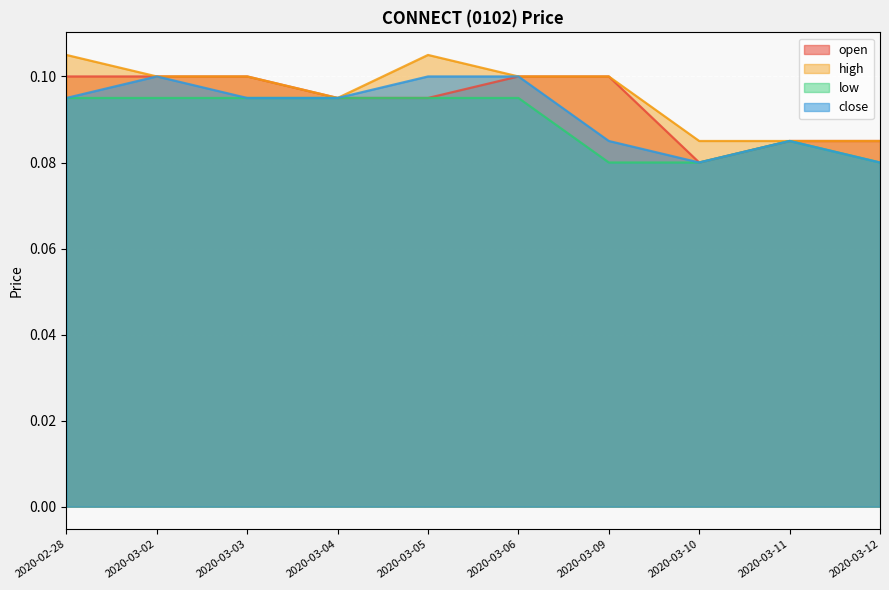

Reading left to right, list all the values displayed in this chart.

open: 0.1	0.1	0.1	0.1	0.1	0.1	0.1	0.1	0.1	0.1
high: 0.1	0.1	0.1	0.1	0.1	0.1	0.1	0.1	0.1	0.1
low: 0.1	0.1	0.1	0.1	0.1	0.1	0.1	0.1	0.1	0.1
close: 0.1	0.1	0.1	0.1	0.1	0.1	0.1	0.1	0.1	0.1